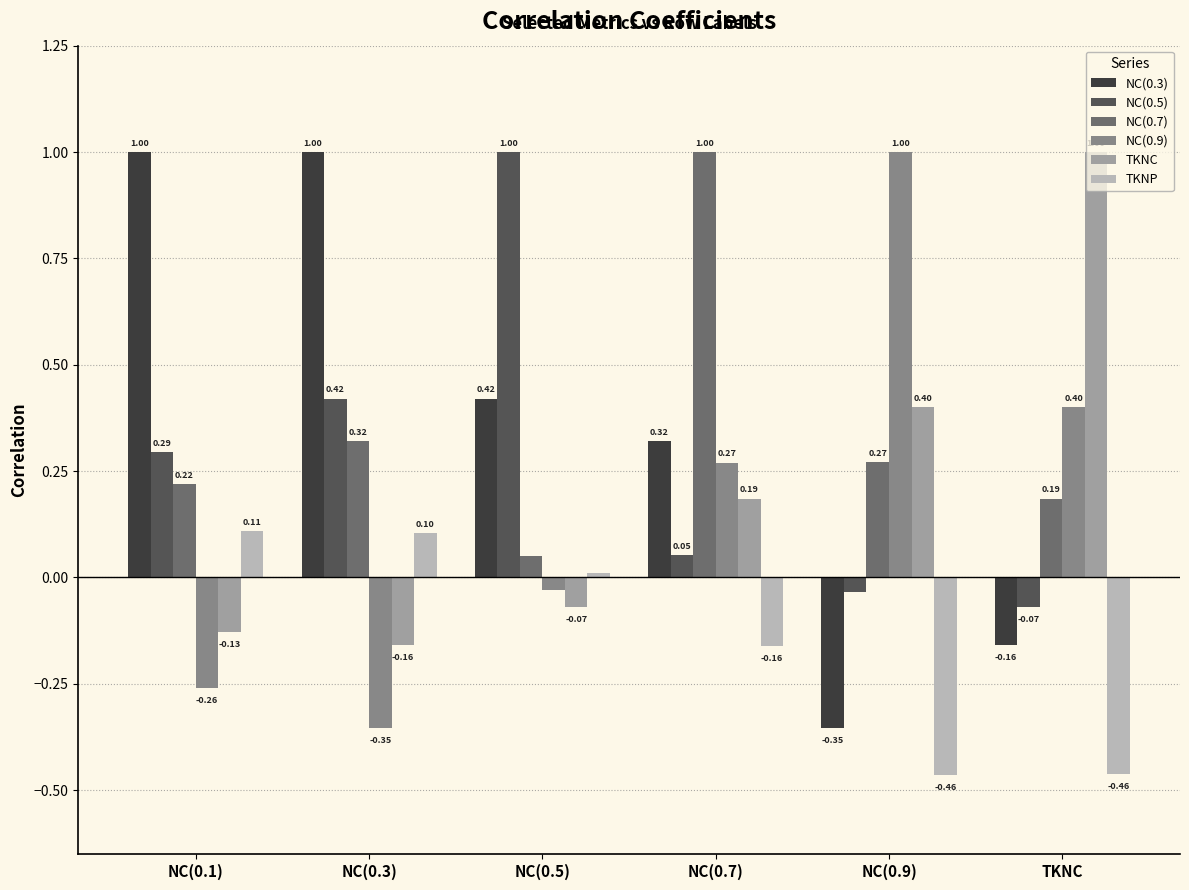

How many series are shown in this chart?

6